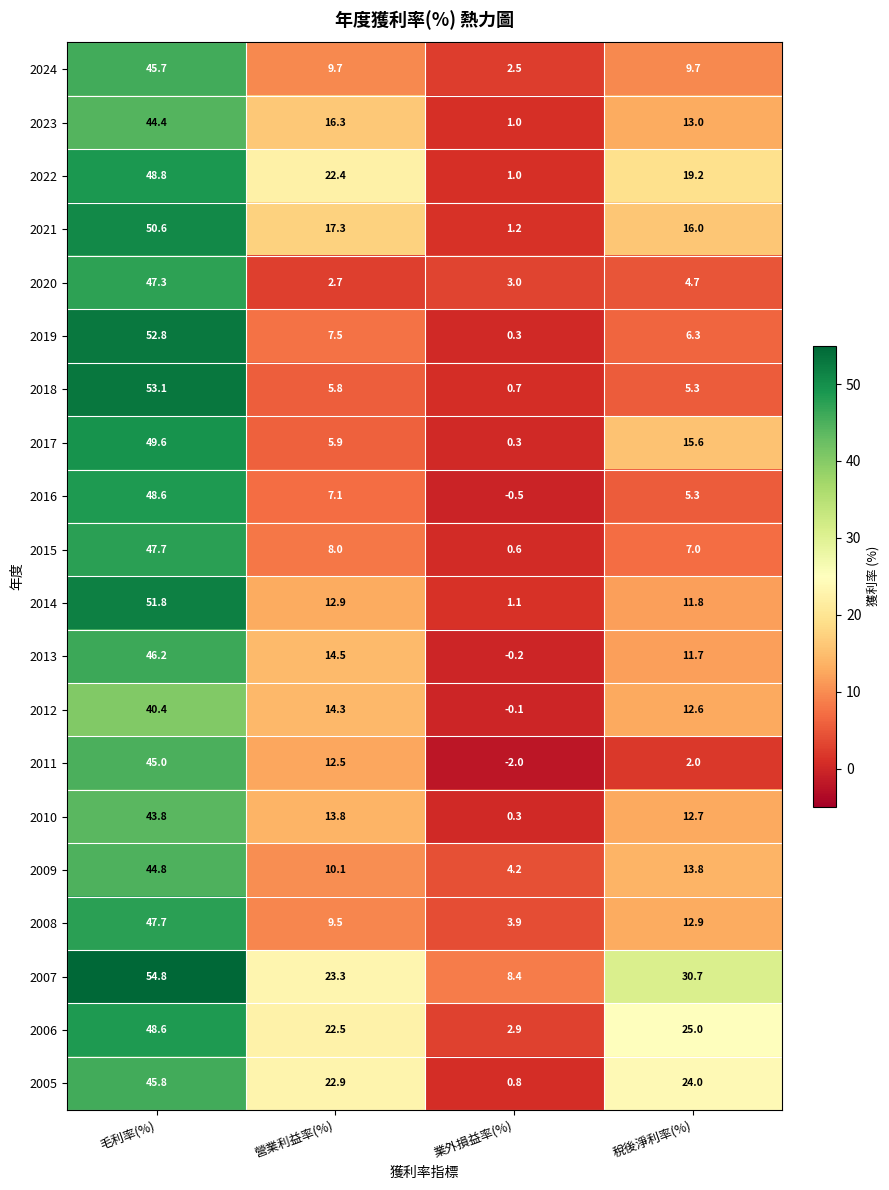

What is the difference between the second highest and second lowest values in the 2013 series?

2.8